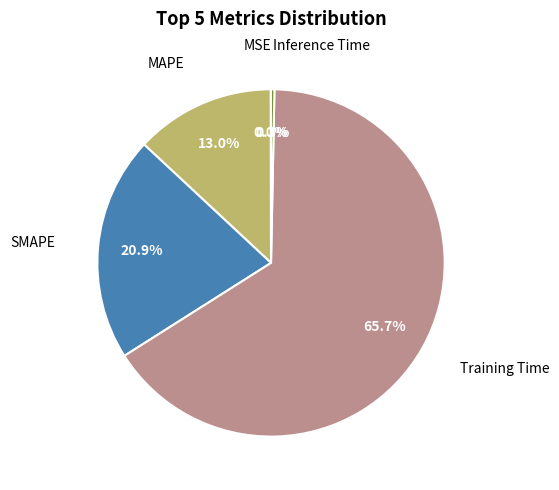

Does any single category account for the majority?

Yes